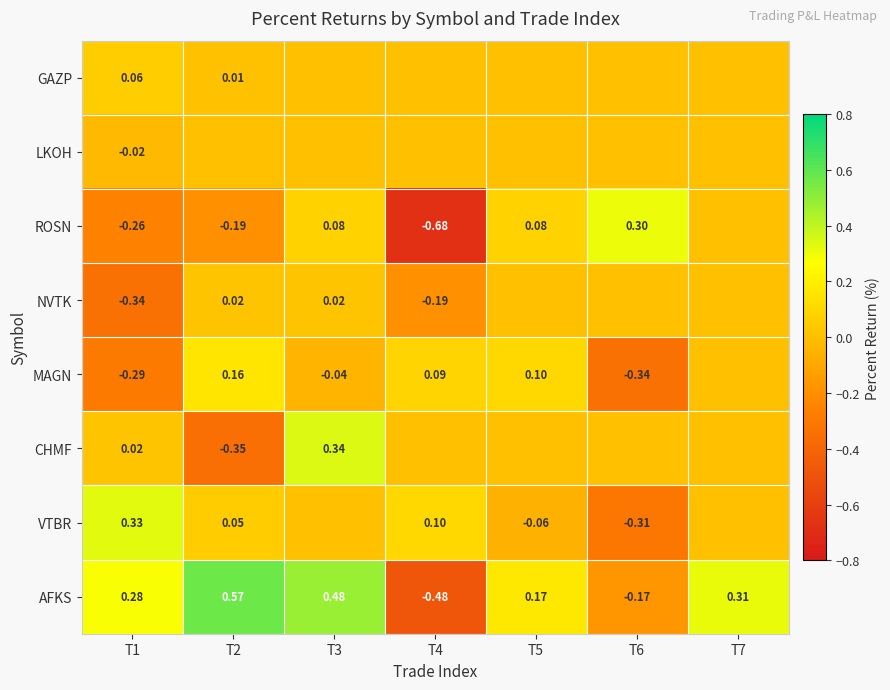

Is the value of ROSN at T1 greater than the value of AFKS at T6?

No